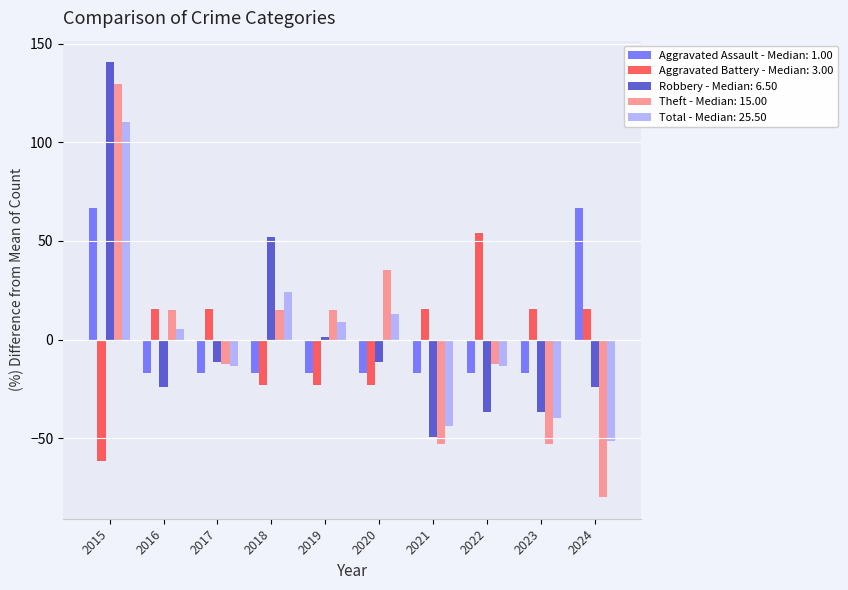

How many bars are there in each group?

5